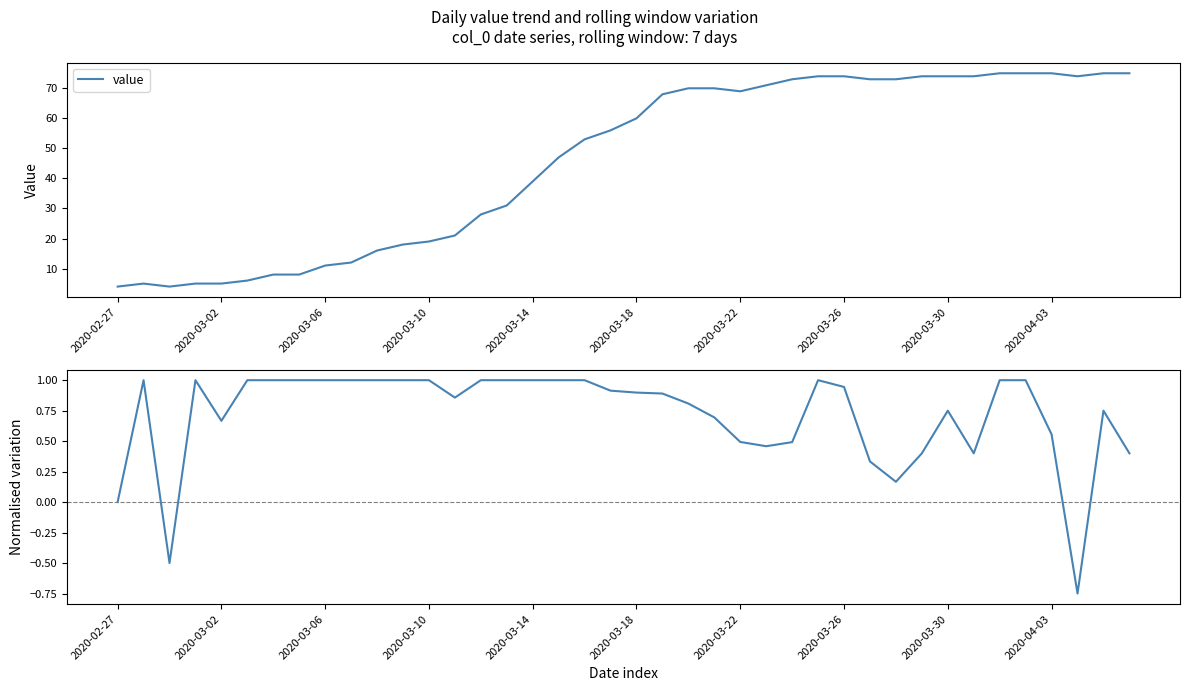

Between 2020-03-26 and 2020-04-03, which is larger?

2020-04-03